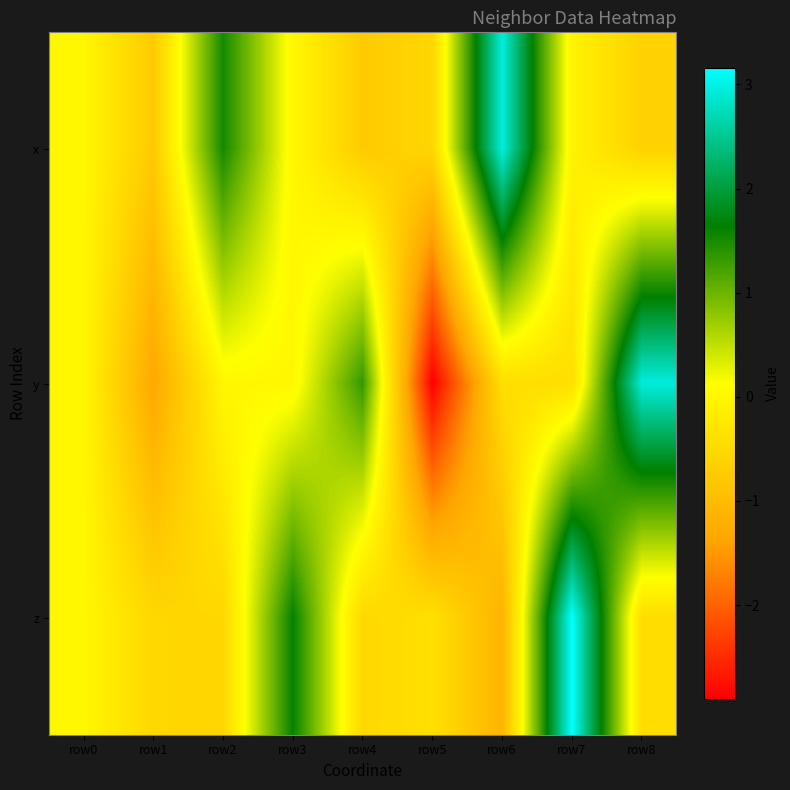

What is the total value across all series at row8?

1.9